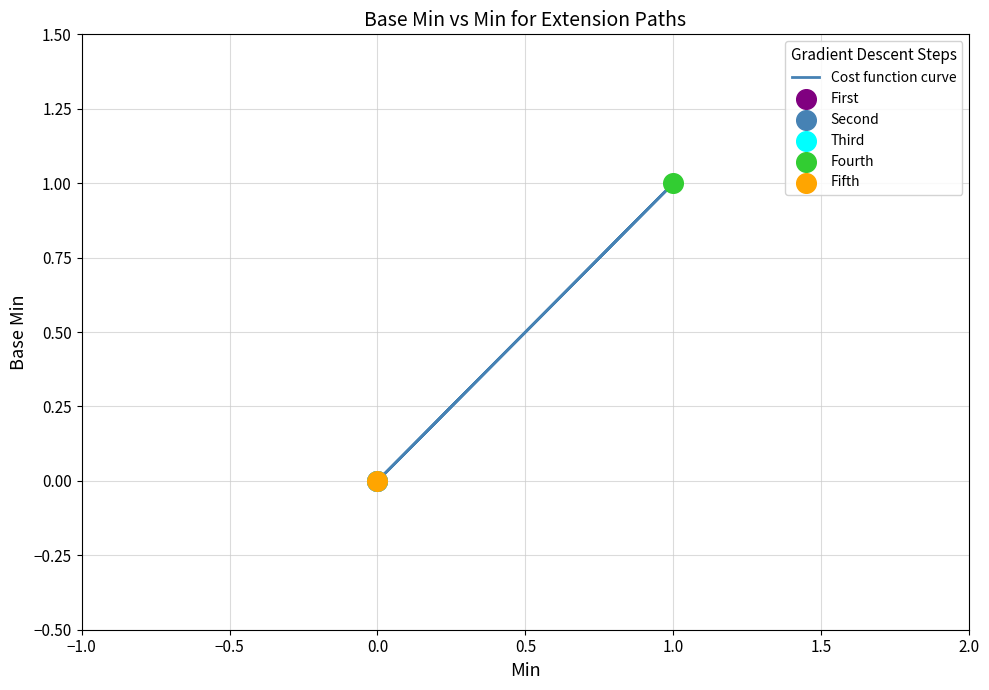

Between −1.0 and −0.5, which is larger?

−1.0